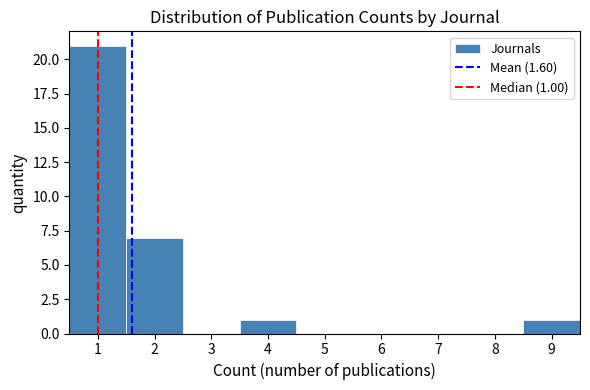

Which range on the x-axis has the tallest bar?

0.5 to 1.5